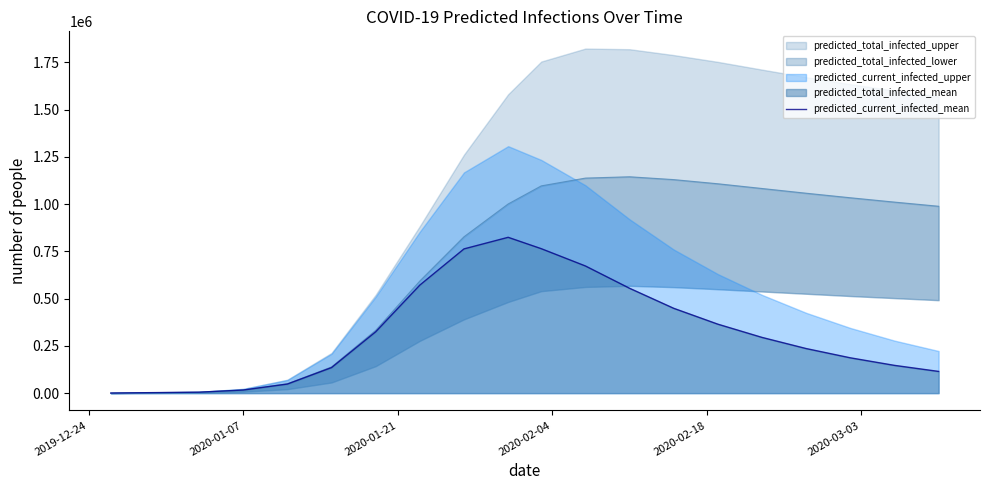

The value at 11 is 358897. True or false?

False